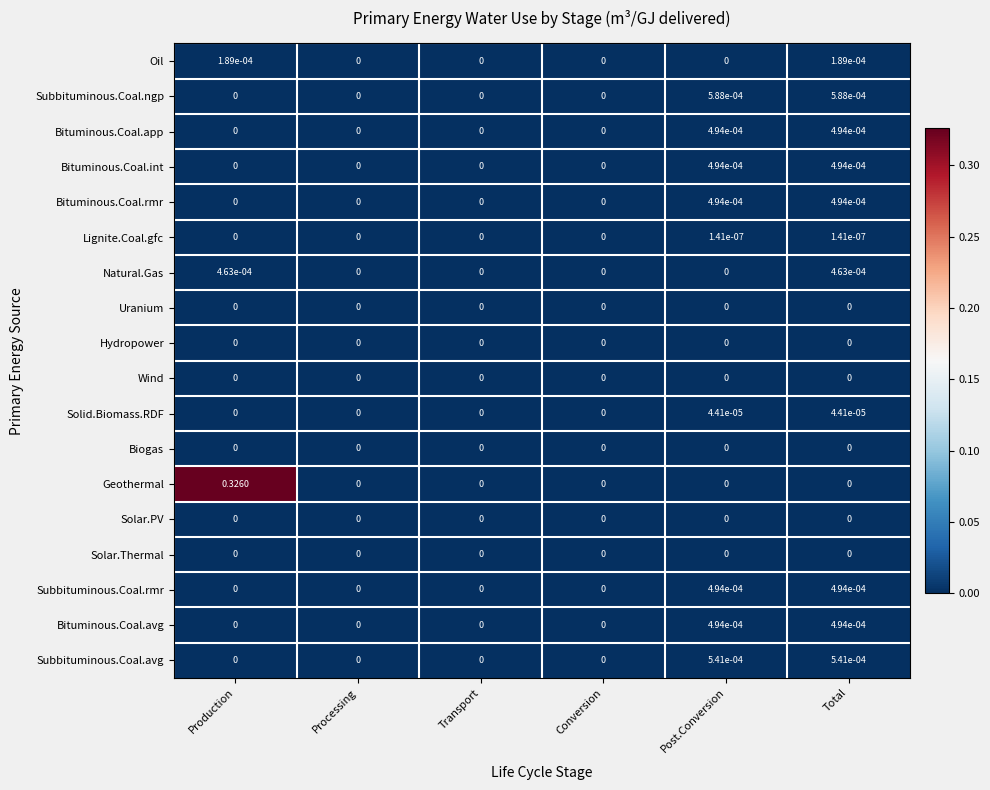

Is the value of Solid.Biomass.RDF at Total greater than the value of Bituminous.Coal.rmr at Total?

No